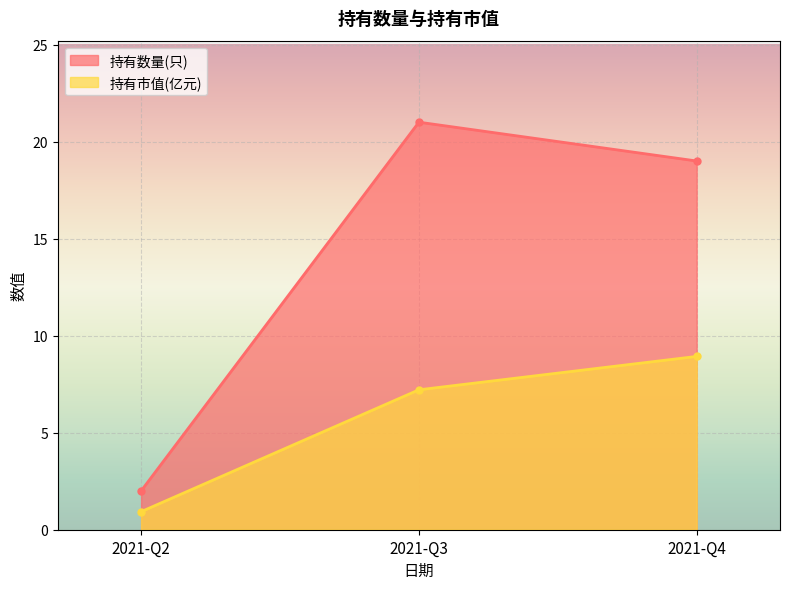

Count the number of categories in the chart.

3